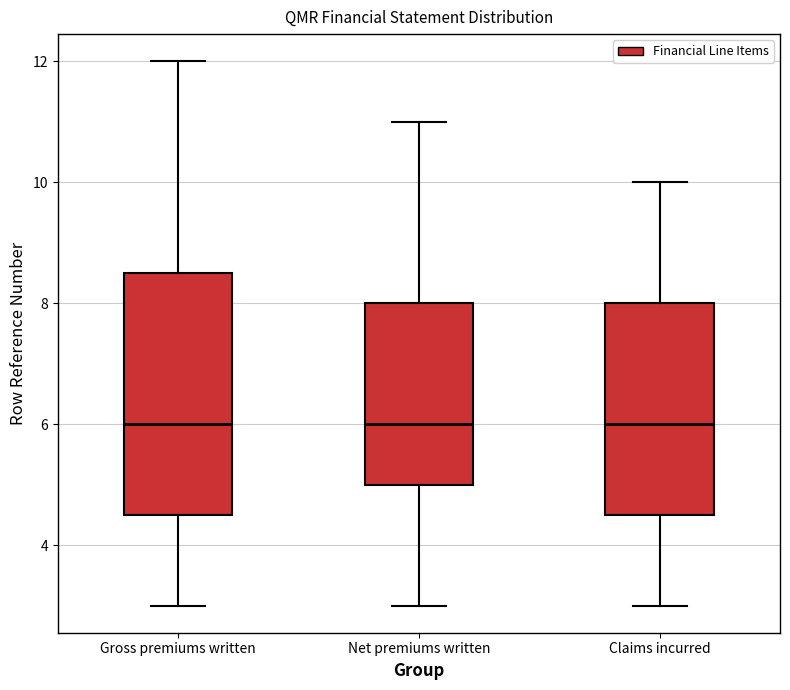

Where does the upper whisker of the box for Net premiums written end on the y-axis? The values are not printed on the chart, so give them approximately, as read against the axis.

11.0